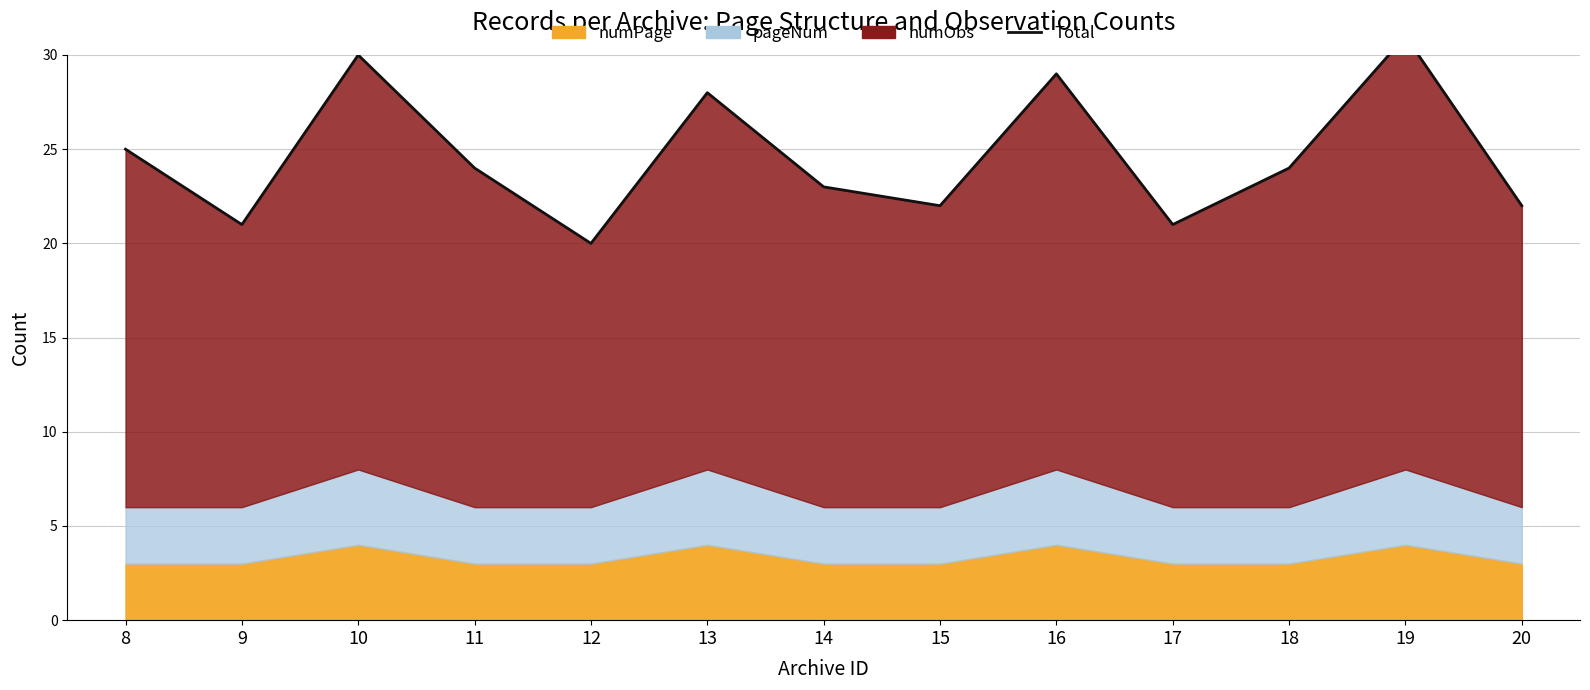

How many lines are shown in the chart?

1